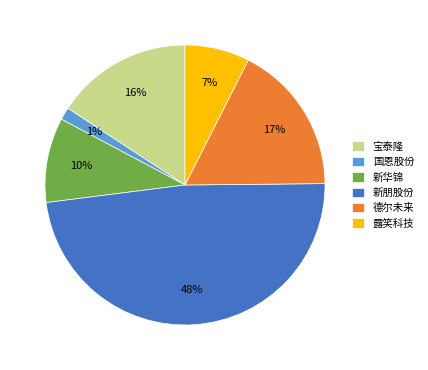

To the nearest percent, what is the difference between the 新朋股份 and 德尔未来 slice percentages?

31%